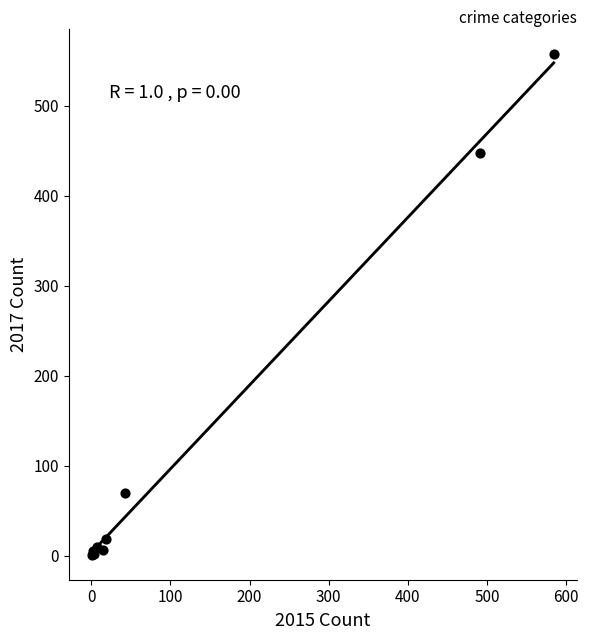

What Y value in the scatter plot is closest to 279?

447